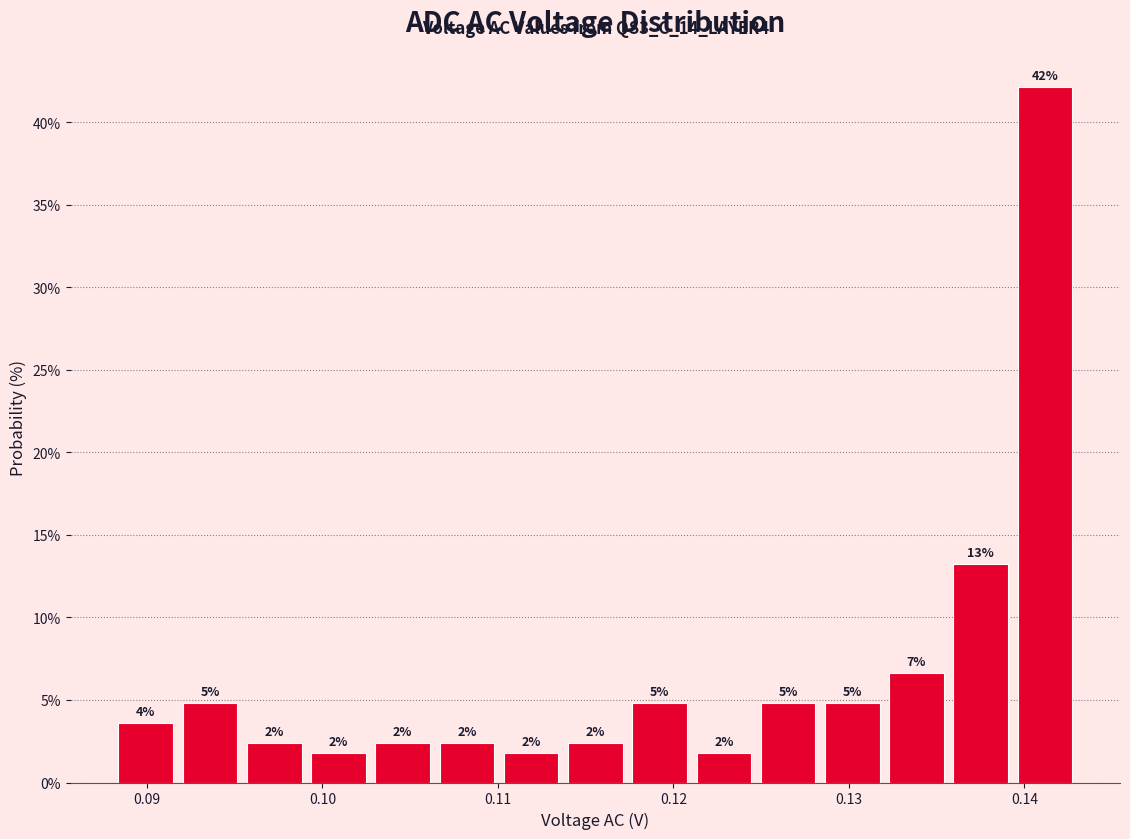

Around what value on the x-axis is the tallest bar? Give the approximate position of its centre, as read against the axis.

0.141